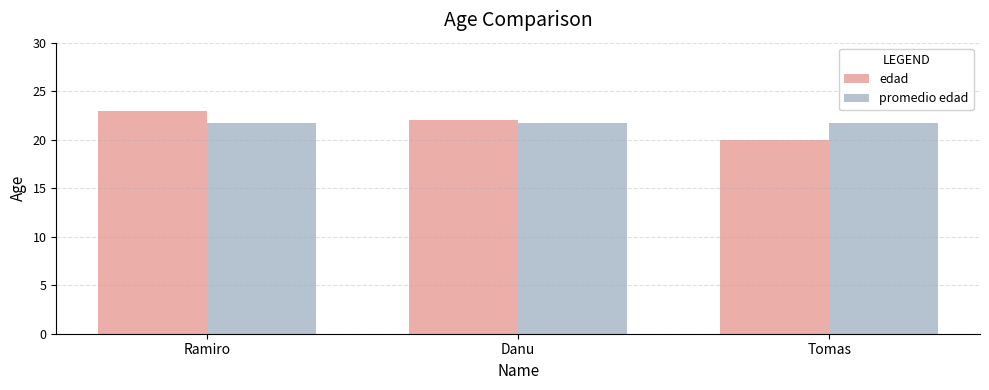

List the series in order of their peak value, lowest first.

promedio edad, edad